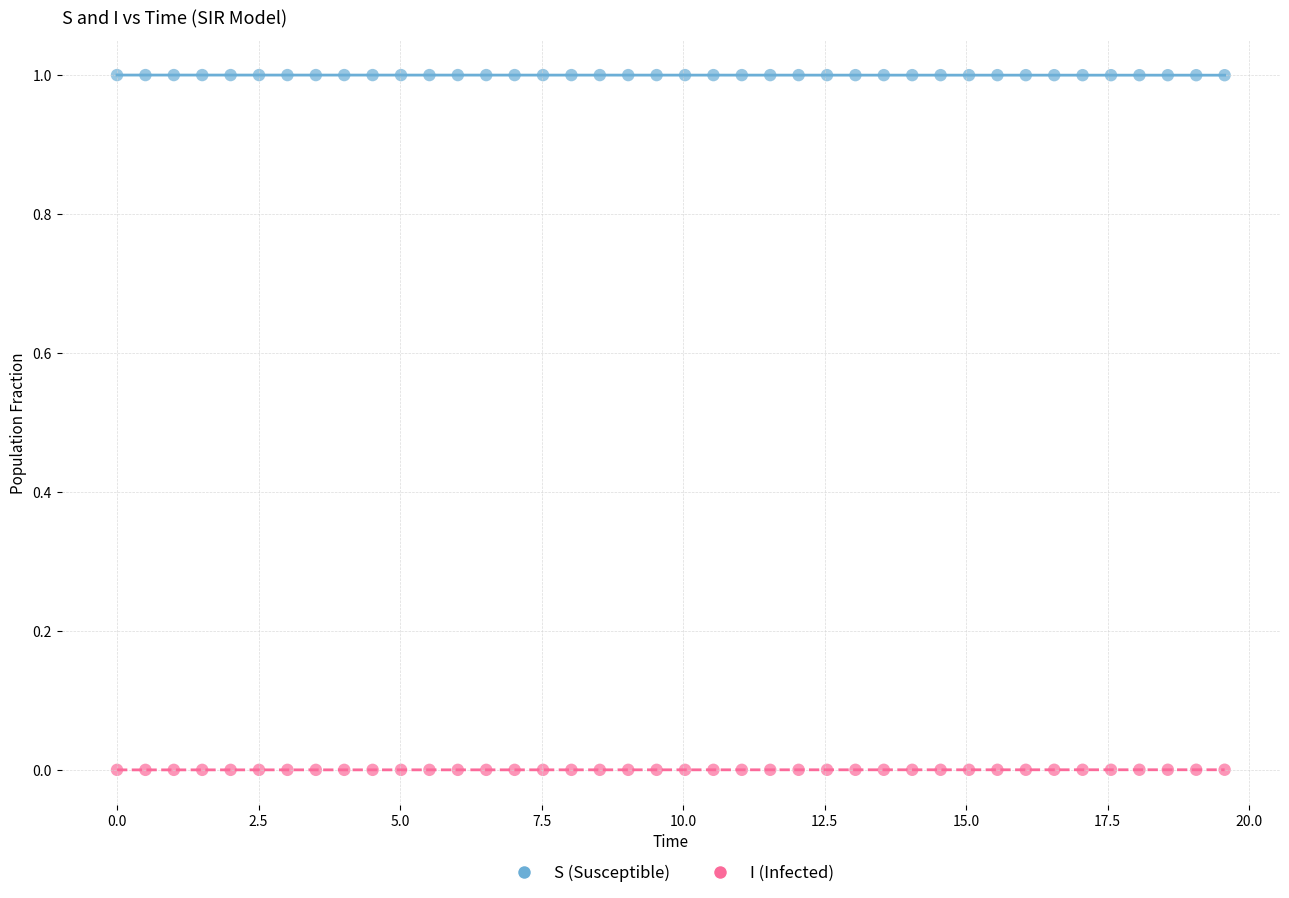

Which series reaches the maximum Y coordinate?

S (Susceptible)